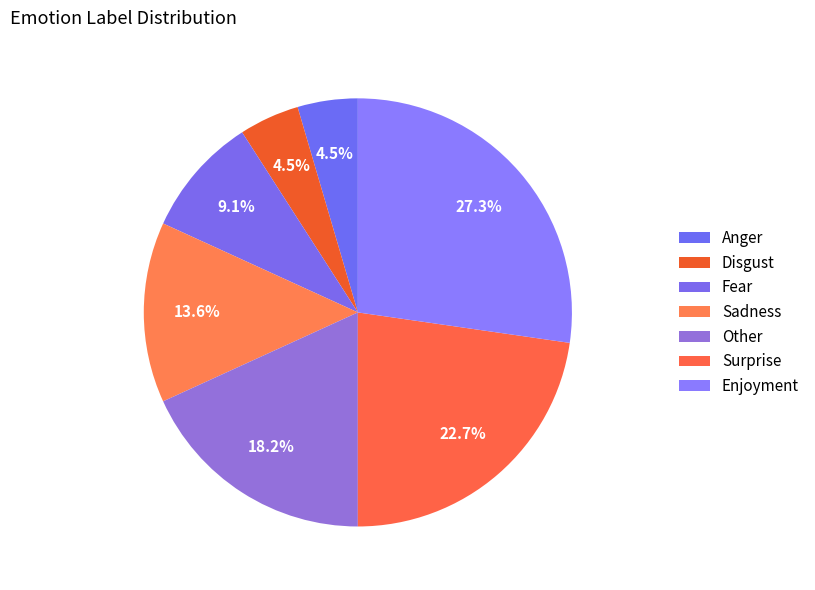

What is the change in value from Disgust to Other?

+3